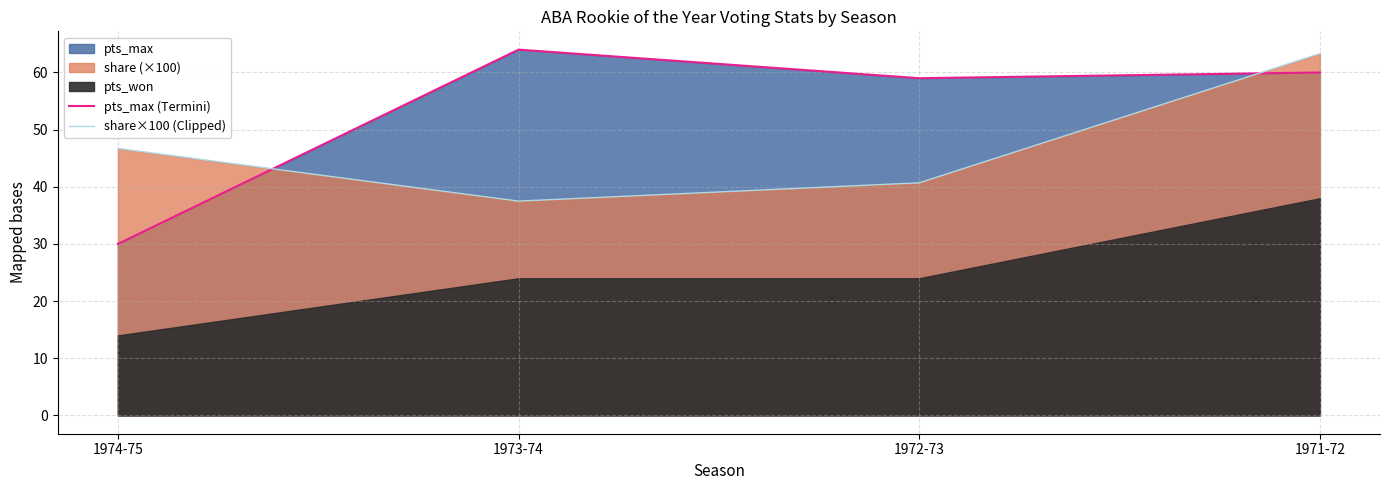

How many lines are shown in the chart?

2